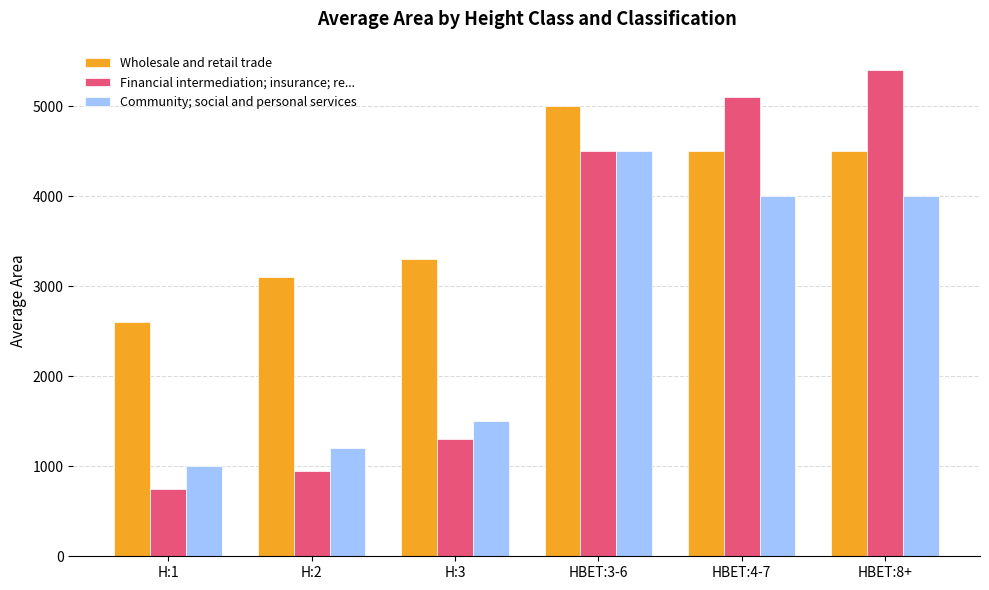

What is the total value across all series at H:3?

6100